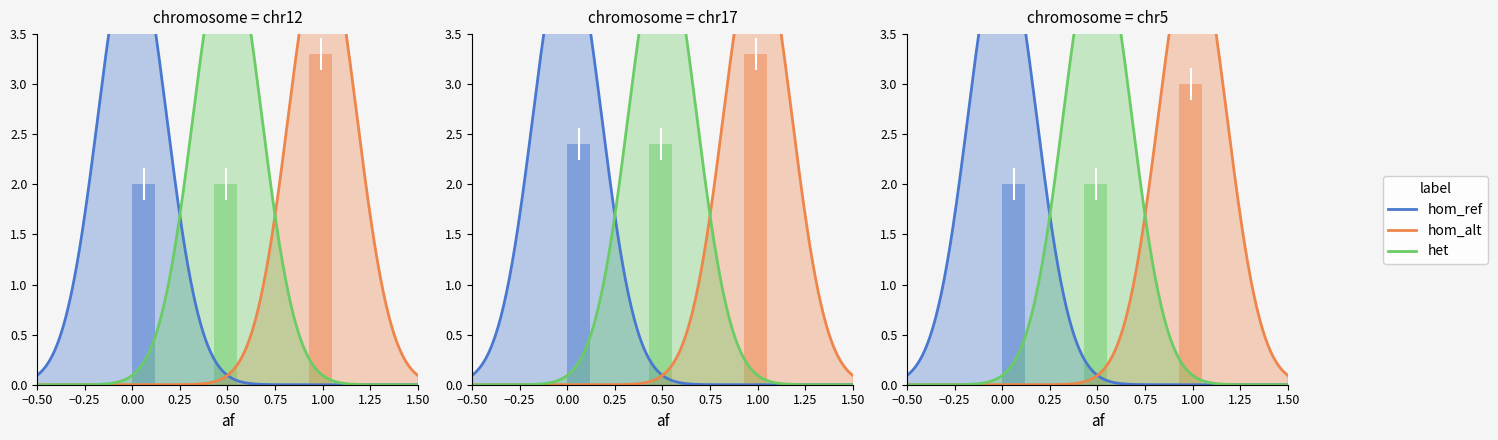

What are all the series names shown in the legend?

hom_ref, hom_alt, het